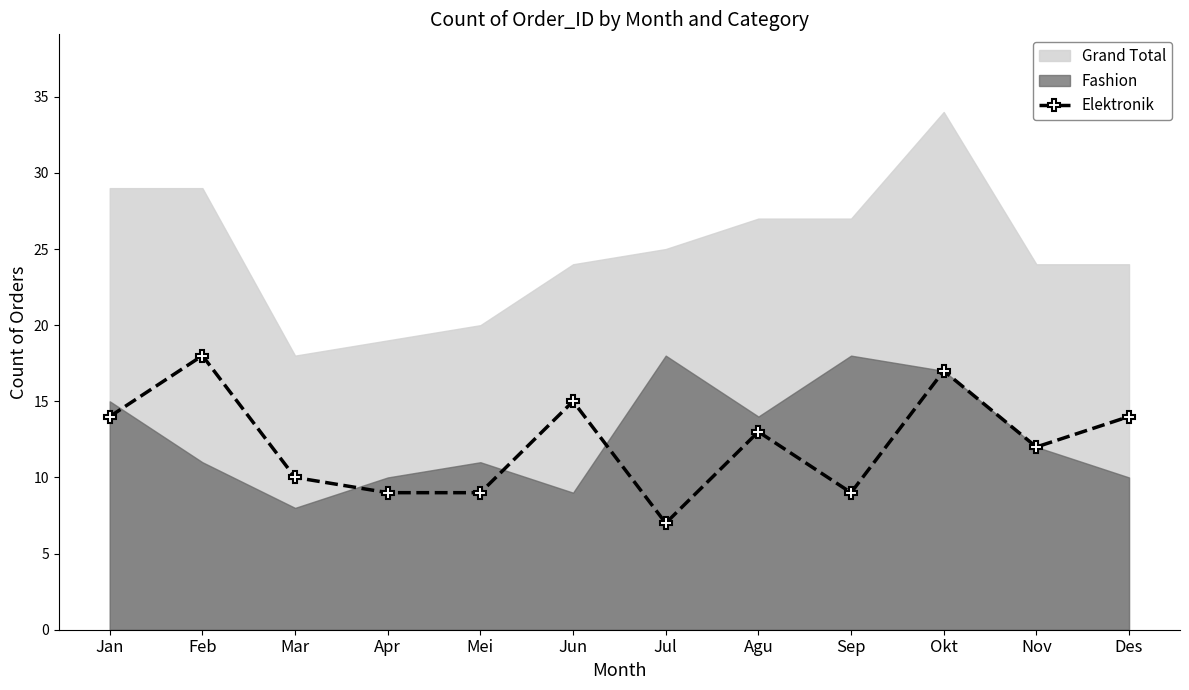

Does the chart display data point markers on the line(s)?

Yes